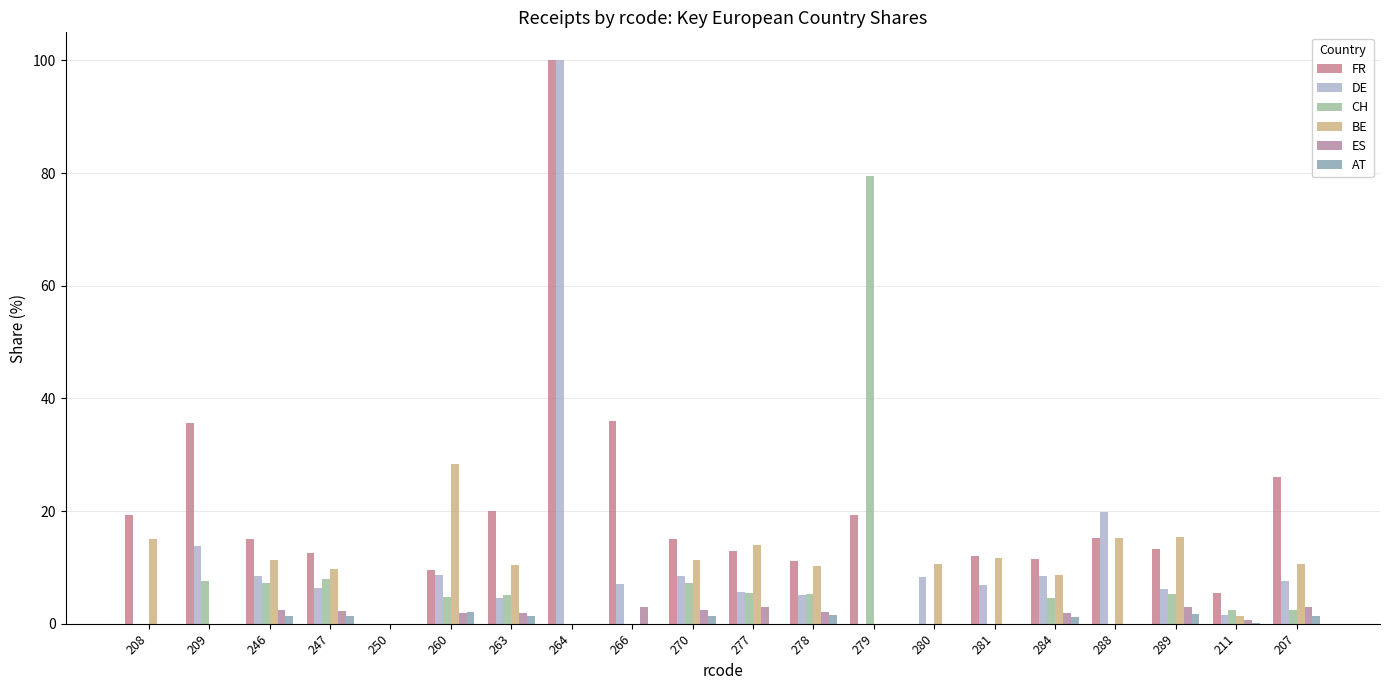

Which series has the widest spread of values?

FR